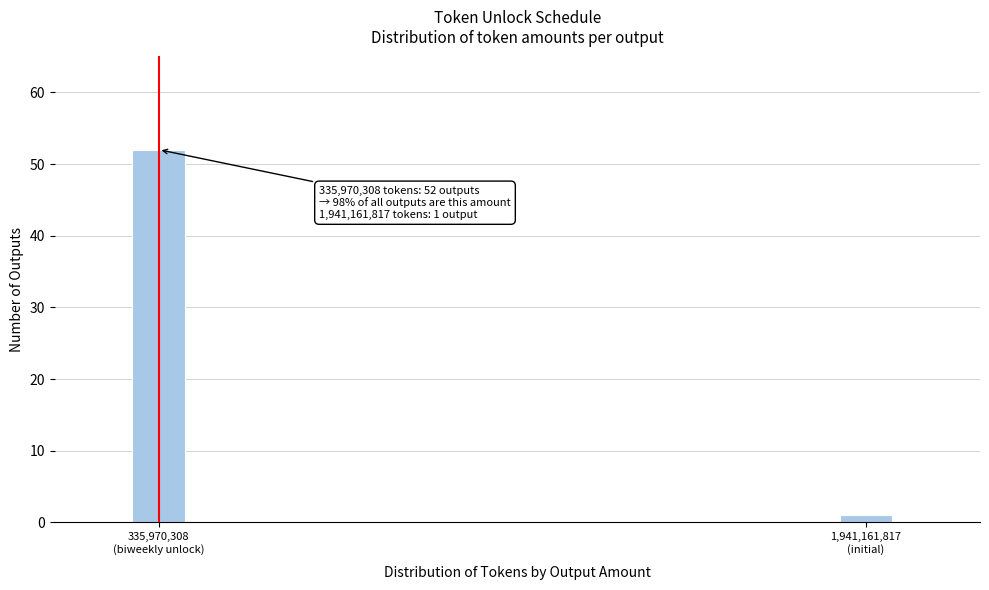

Reading right to left, list all the values displayed in this chart.

1	52